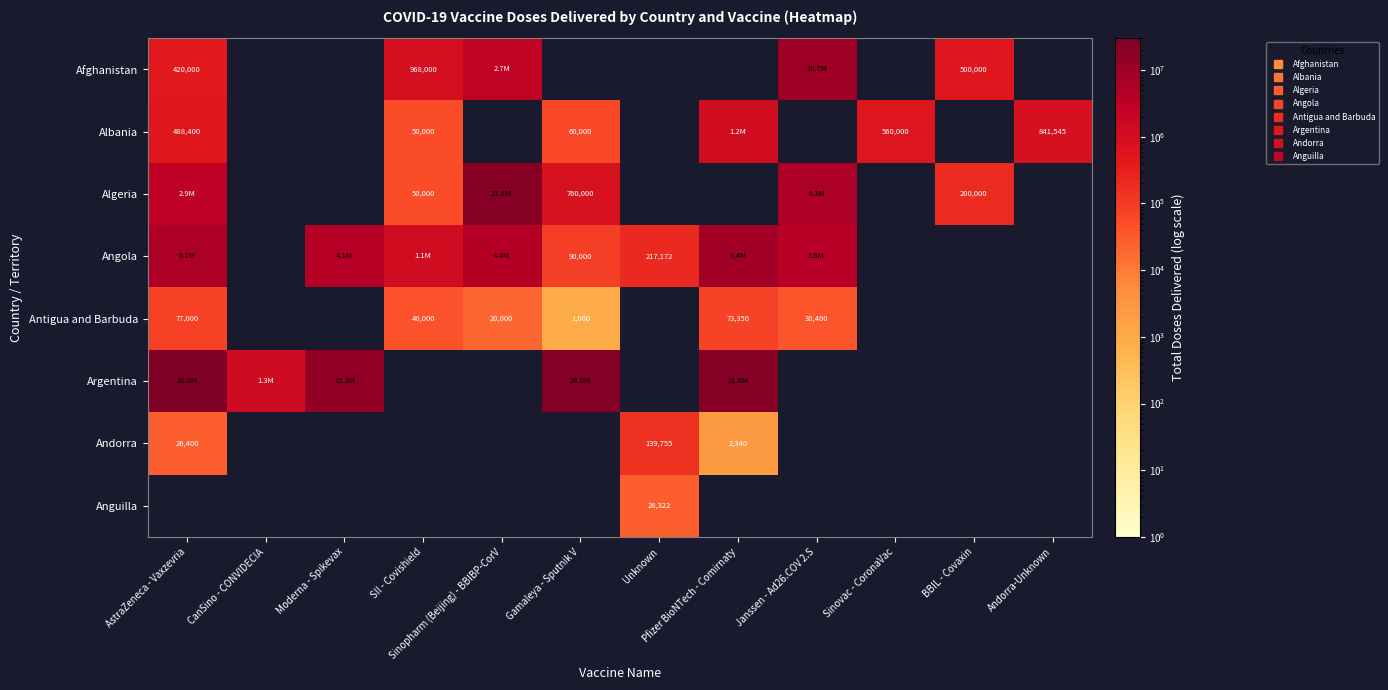

Rank the series by their maximum value, from lowest to highest.

Anguilla, Antigua and Barbuda, Andorra, Albania, Angola, Afghanistan, Algeria, Argentina